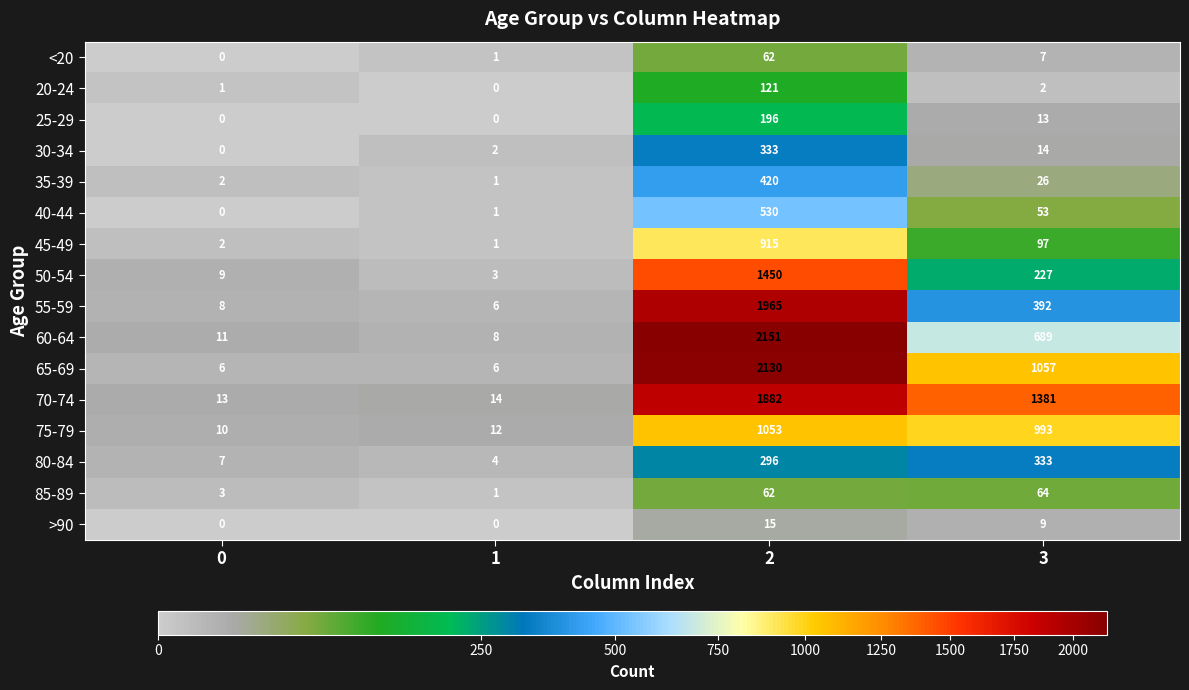

Between 1 and 2, which series saw the biggest shift?

60-64